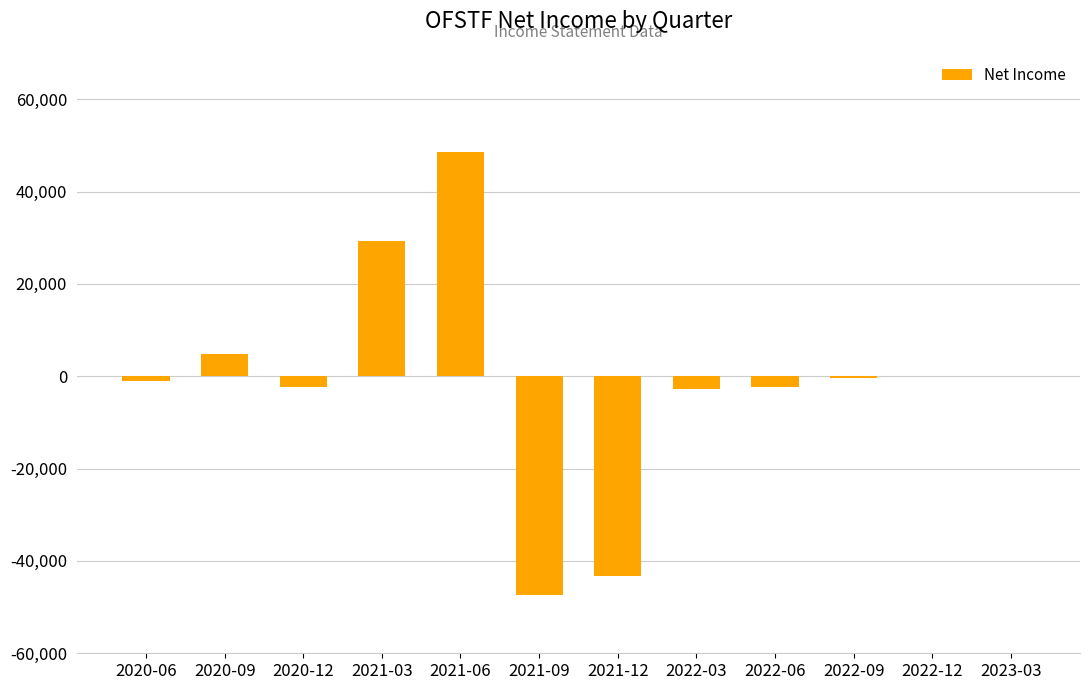

Which label corresponds to the largest value in the chart?

2021-06